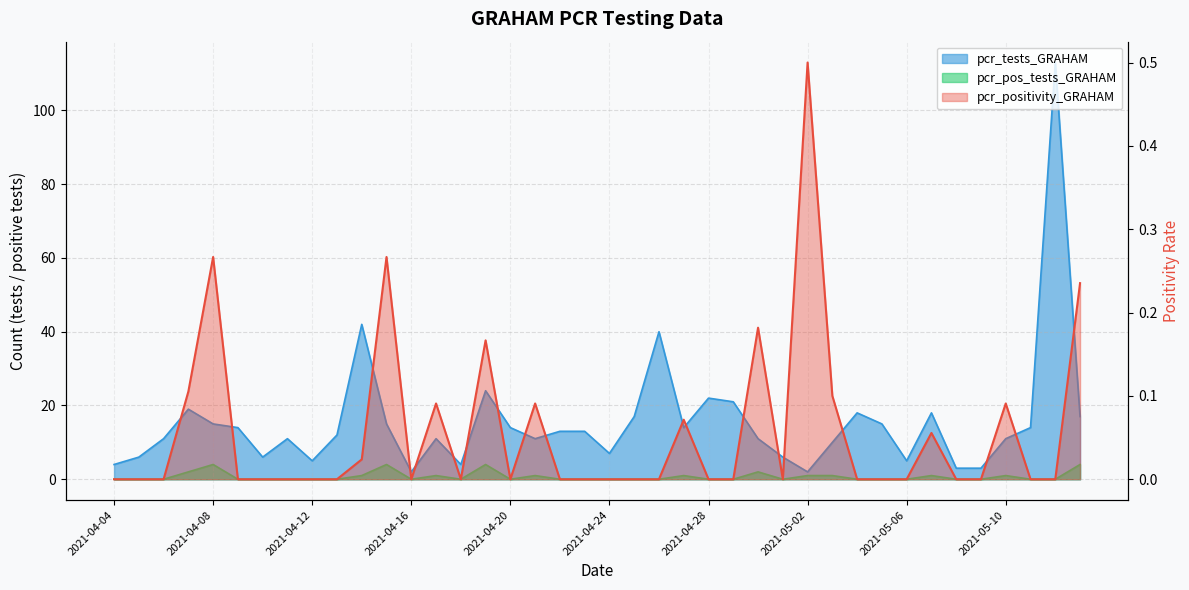

What is the label of the 27th point from the right?

2021-04-17